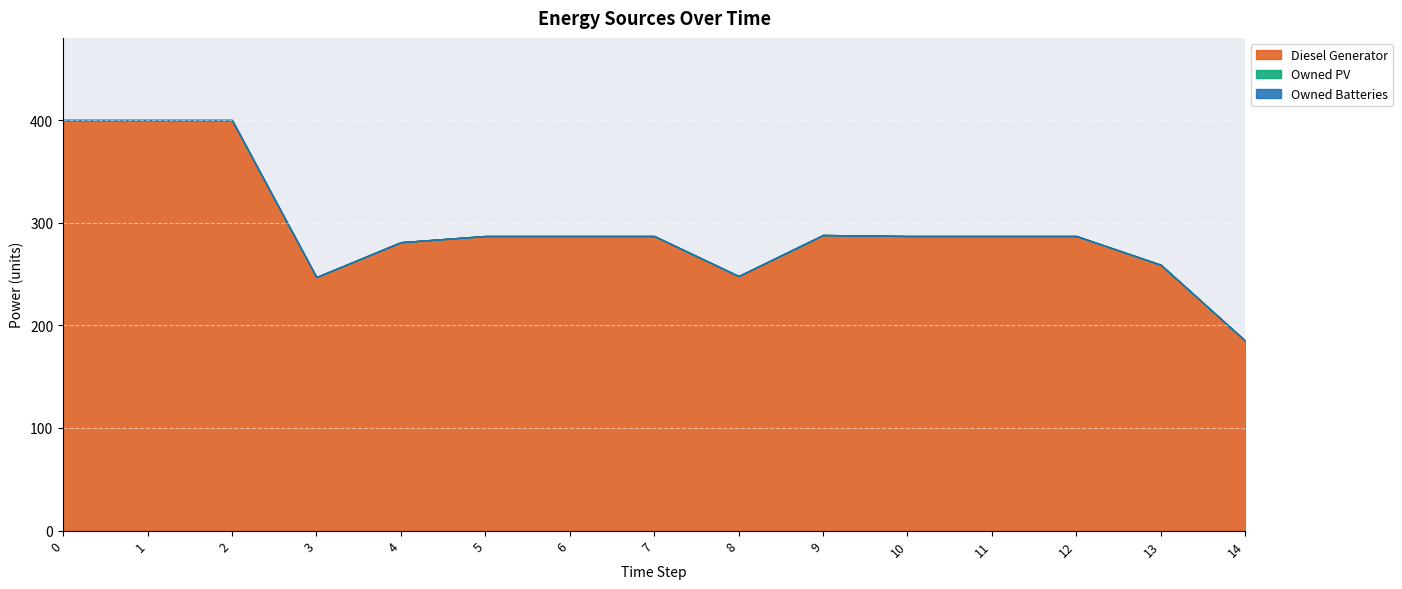

What are all the series names shown in the legend?

Diesel Generator, Owned PV, Owned Batteries